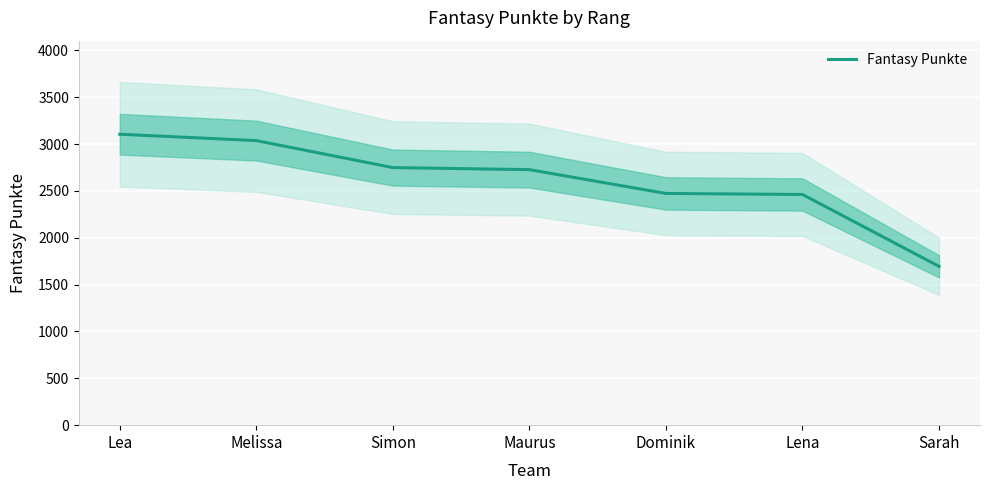

What is the sum of all values?

18248